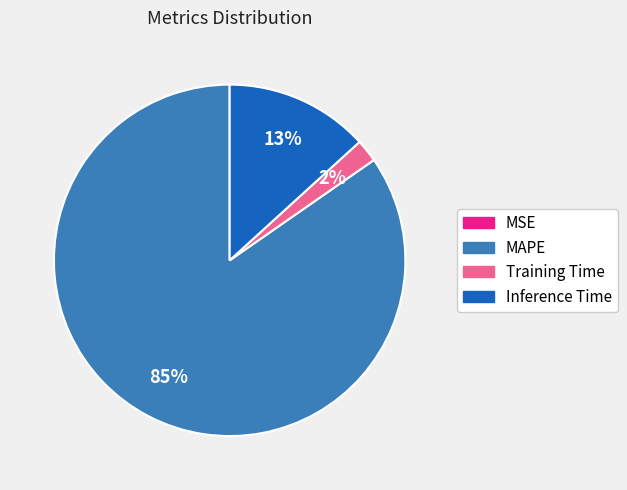

Approximately how many times larger is the value at Inference Time compared to MAPE?

0.2